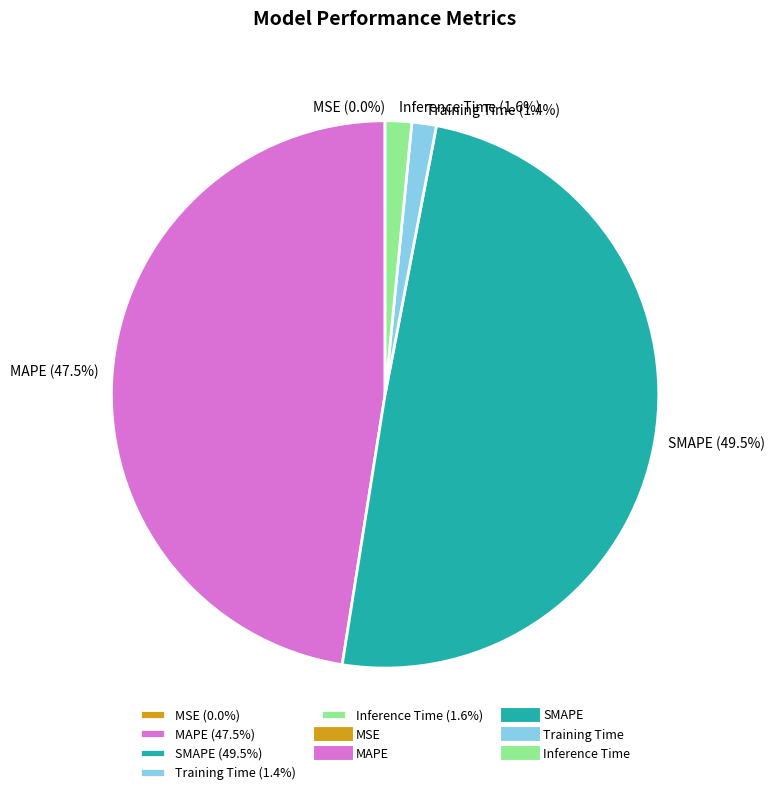

How much of the chart is everything except SMAPE?

50.5%